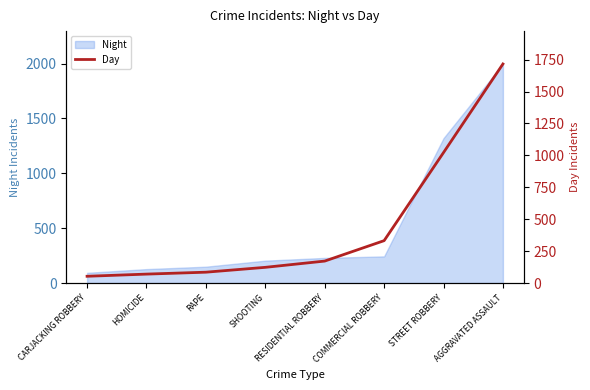

Reading left to right, what are all the values shown in this chart?

53	70	85	123	172	332	1022	1716